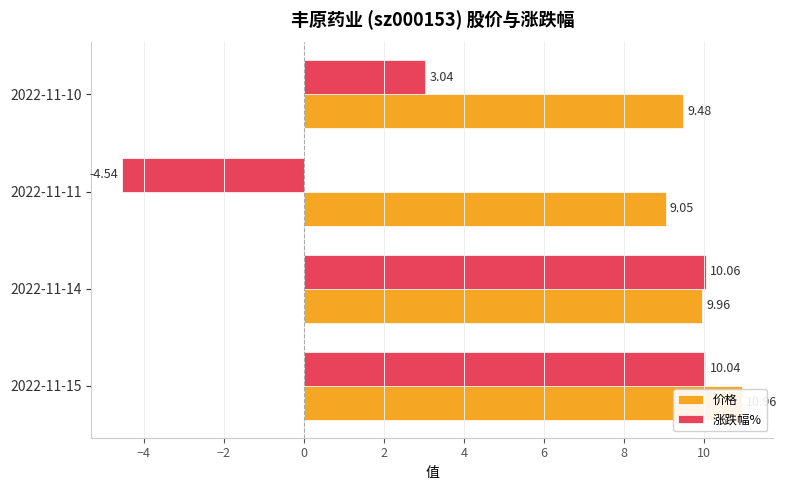

What is the spread (max minus min) of values at 2022-11-10?

6.4